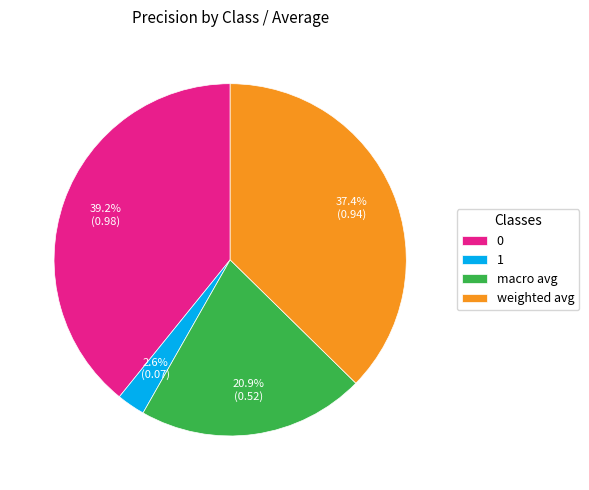

What portion of the pie excludes 1?

97.4%